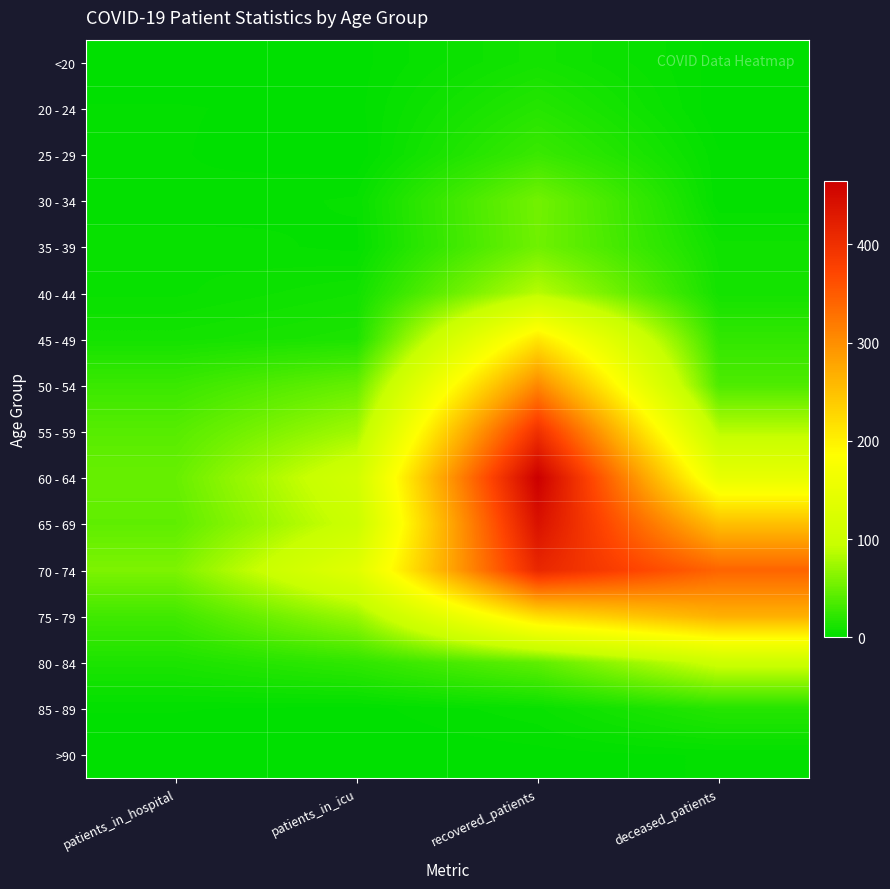

Reading right to left, list all the values displayed in this chart.

<20: deceased_patients=1	recovered_patients=10	patients_in_icu=1	patients_in_hospital=0
20 - 24: deceased_patients=0	recovered_patients=18	patients_in_icu=1	patients_in_hospital=2
25 - 29: deceased_patients=2	recovered_patients=28	patients_in_icu=0	patients_in_hospital=2
30 - 34: deceased_patients=2	recovered_patients=54	patients_in_icu=4	patients_in_hospital=2
35 - 39: deceased_patients=8	recovered_patients=53	patients_in_icu=3	patients_in_hospital=5
40 - 44: deceased_patients=10	recovered_patients=86	patients_in_icu=9	patients_in_hospital=5
45 - 49: deceased_patients=24	recovered_patients=211	patients_in_icu=14	patients_in_hospital=10
50 - 54: deceased_patients=37	recovered_patients=307	patients_in_icu=48	patients_in_hospital=28
55 - 59: deceased_patients=87	recovered_patients=399	patients_in_icu=76	patients_in_hospital=41
60 - 64: deceased_patients=149	recovered_patients=465	patients_in_icu=111	patients_in_hospital=49
65 - 69: deceased_patients=252	recovered_patients=440	patients_in_icu=100	patients_in_hospital=45
70 - 74: deceased_patients=341	recovered_patients=411	patients_in_icu=136	patients_in_hospital=59
75 - 79: deceased_patients=267	recovered_patients=220	patients_in_icu=72	patients_in_hospital=31
80 - 84: deceased_patients=101	recovered_patients=45	patients_in_icu=23	patients_in_hospital=14
85 - 89: deceased_patients=18	recovered_patients=5	patients_in_icu=1	patients_in_hospital=2
>90: deceased_patients=2	recovered_patients=1	patients_in_icu=0	patients_in_hospital=0